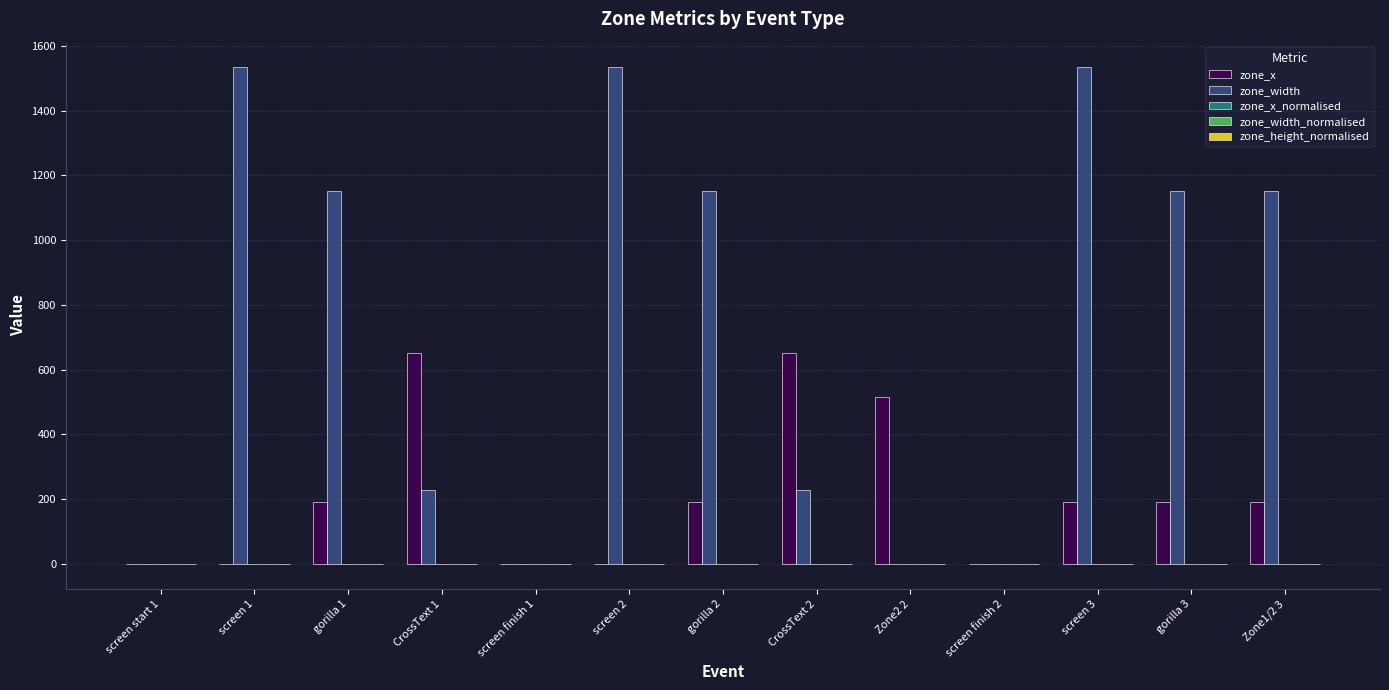

Count the number of categories in the chart.

13